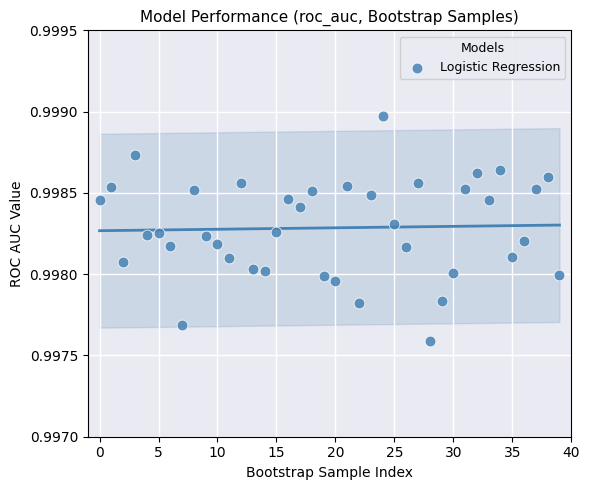

How many points are shown in the scatter plot?

40